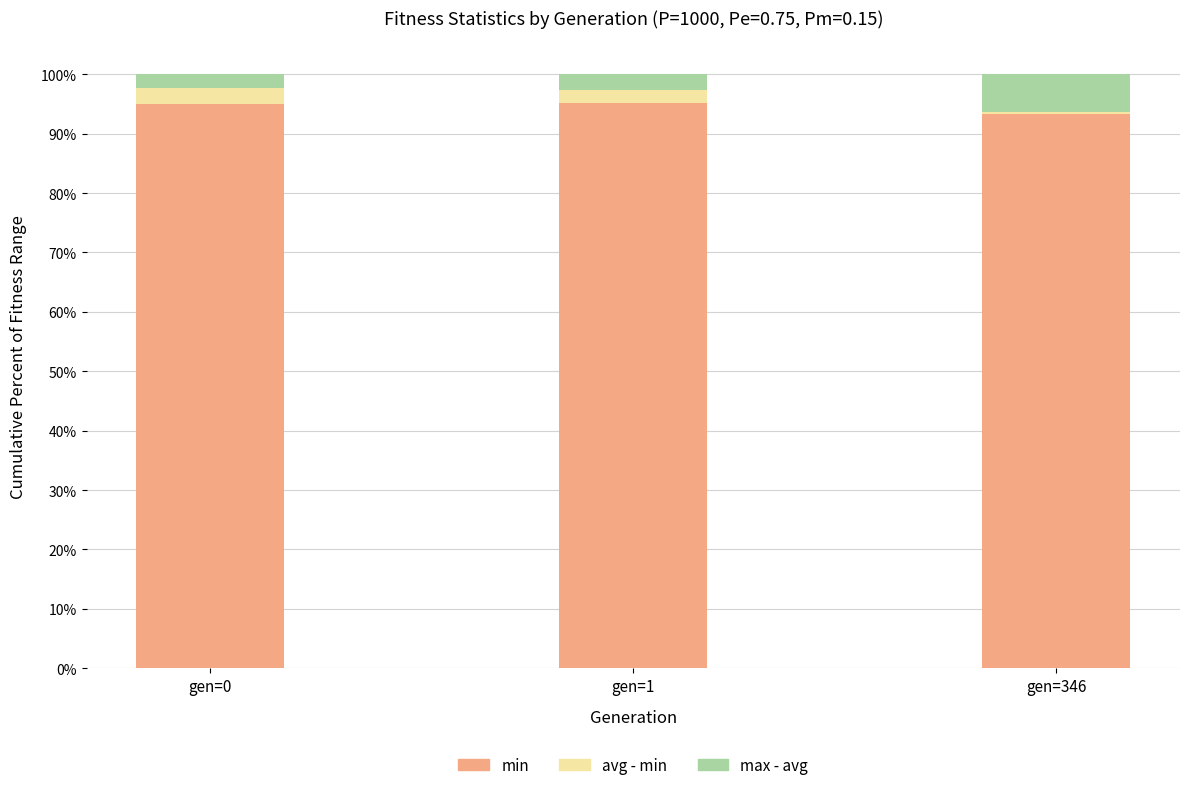

What is the minimum value for min?

93.4